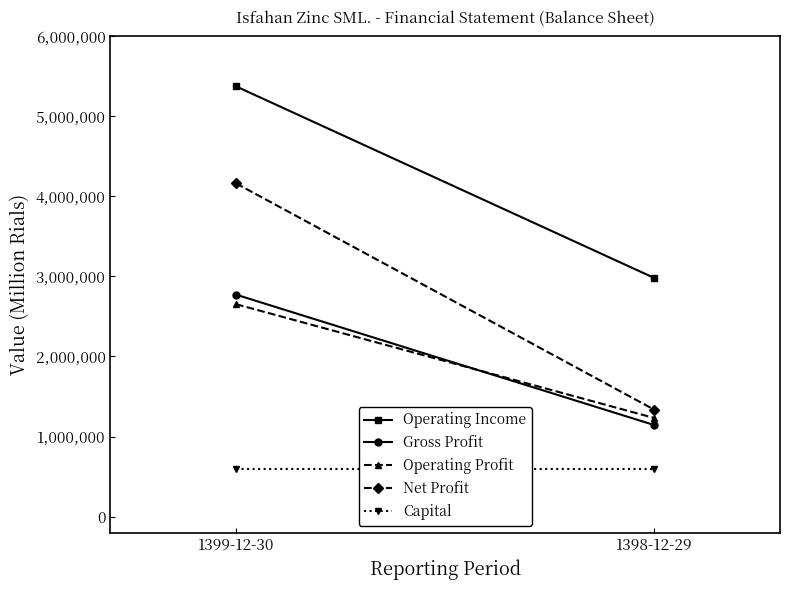

How many lines are shown in the chart?

5